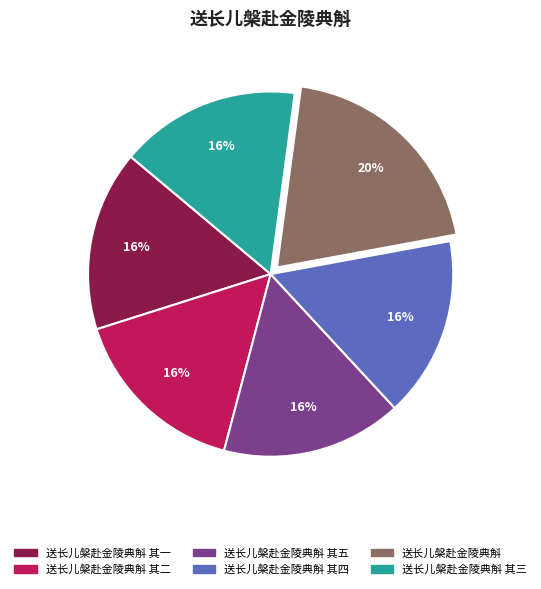

The 送长儿槃赴金陵典斛 其二 slice represents 6% of the pie. True or false?

False